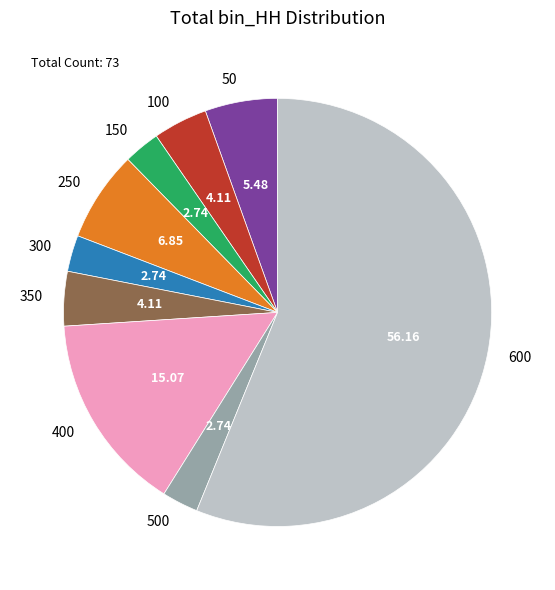

What is the ratio of the value at 250 to the value at 150?

2.5